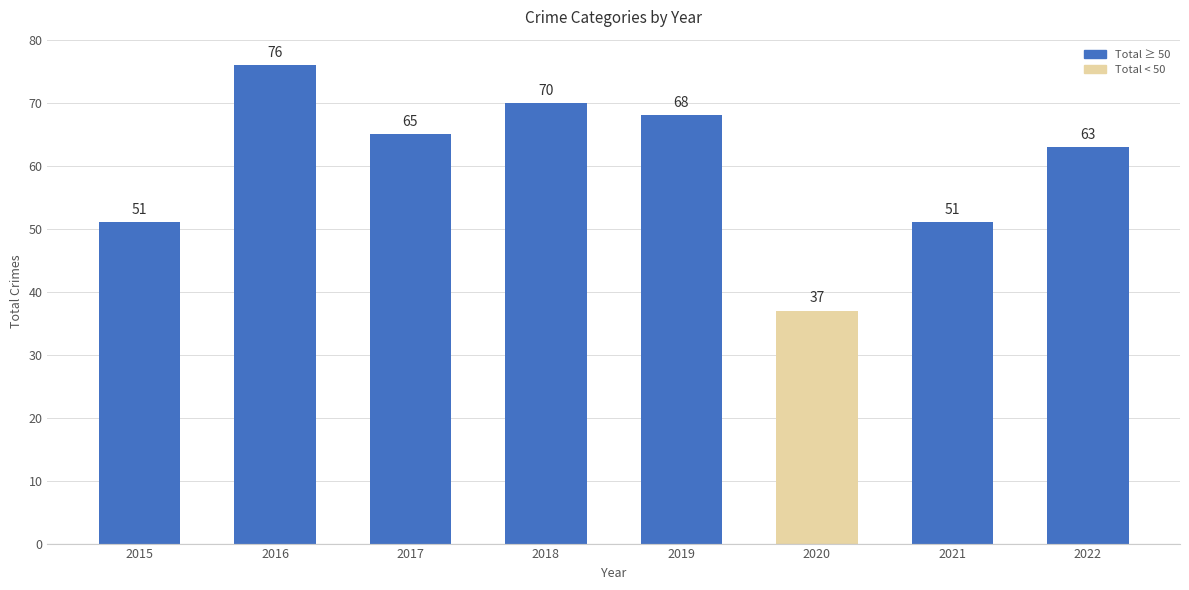

How many data points are less than 65?

4